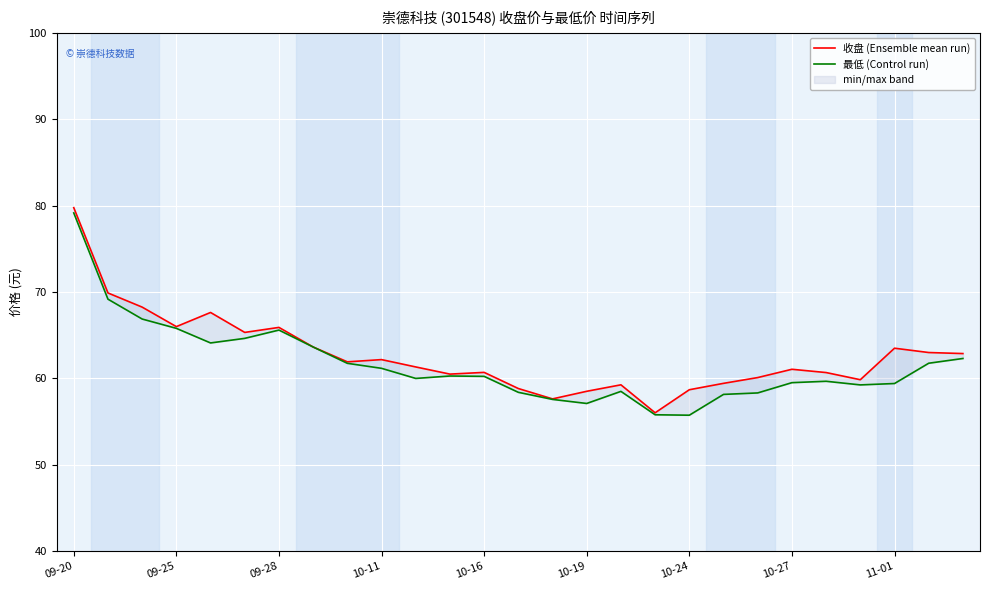

At 09-25, list the series in order from largest to smallest.

收盘 (Ensemble mean run), 最低 (Control run)